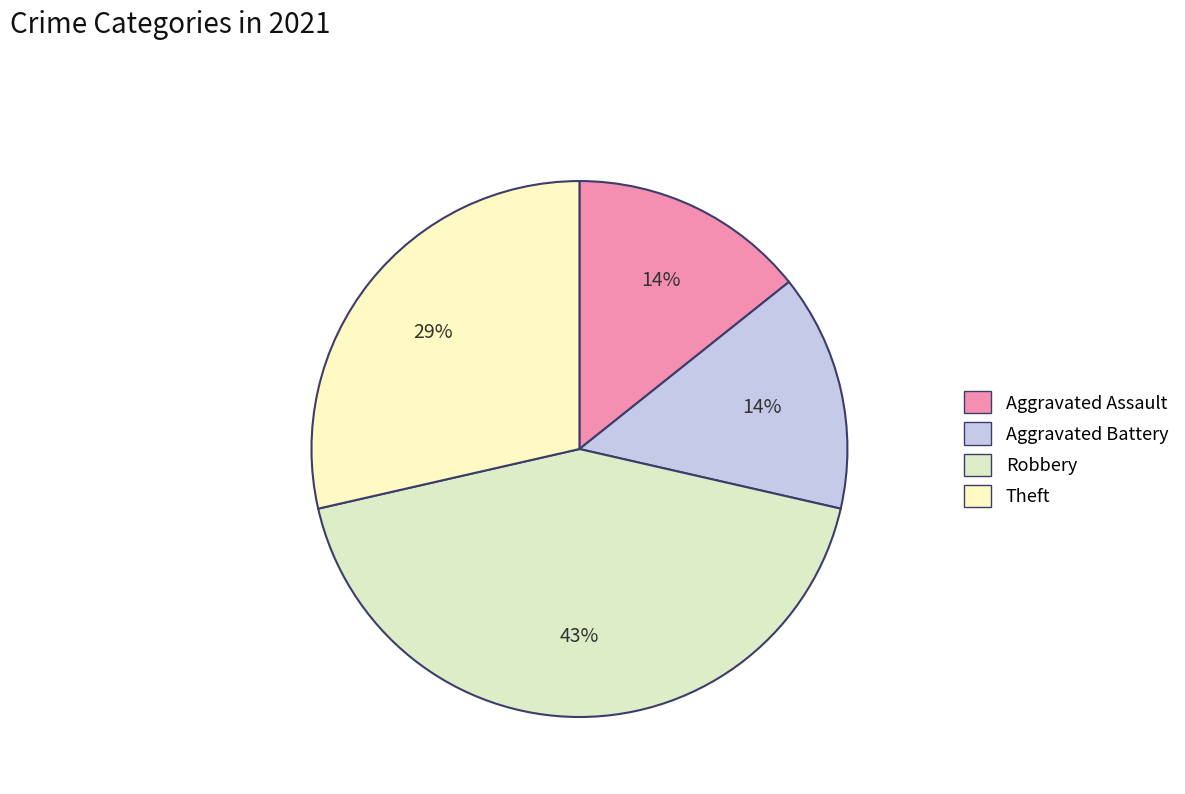

To the nearest percent, what is the combined percentage of Robbery and Aggravated Assault?

57%